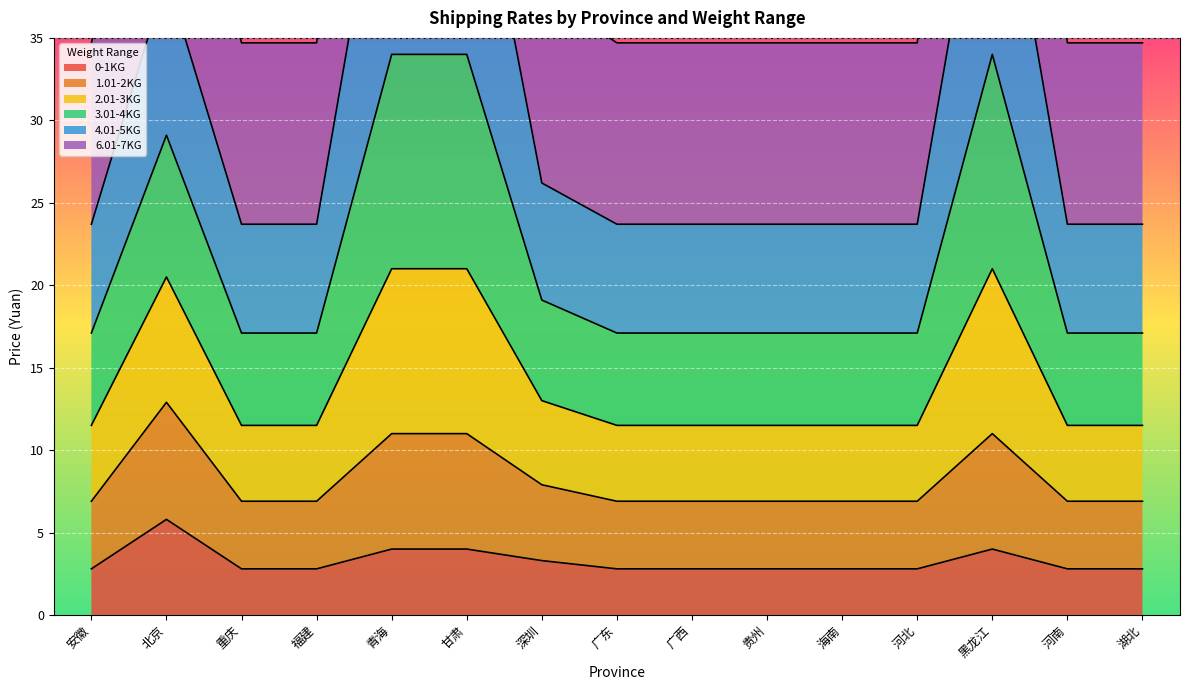

What is the maximum value for 0-1KG?

5.8